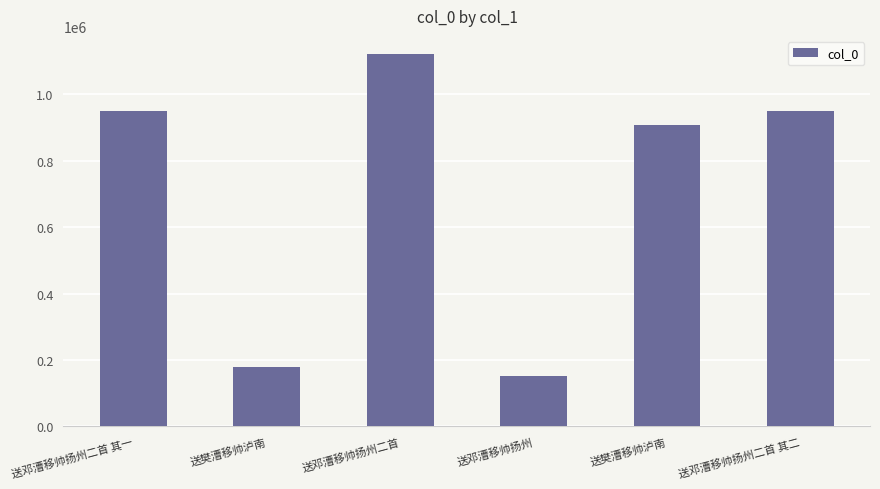

Count the number of data series in this chart.

1